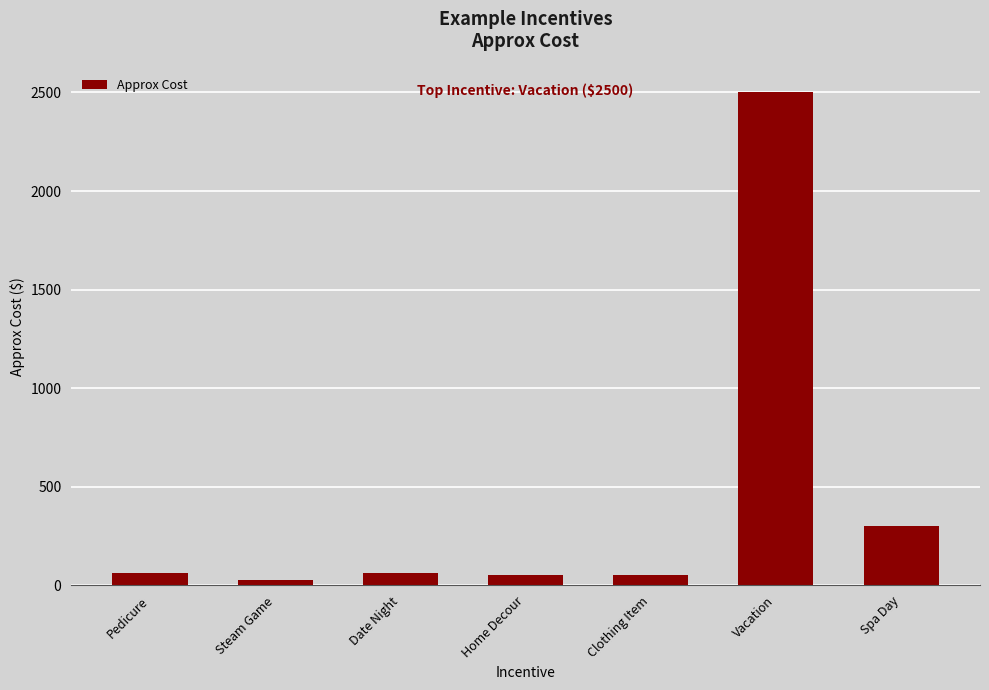

At which label is the value closest to 1262?

Spa Day